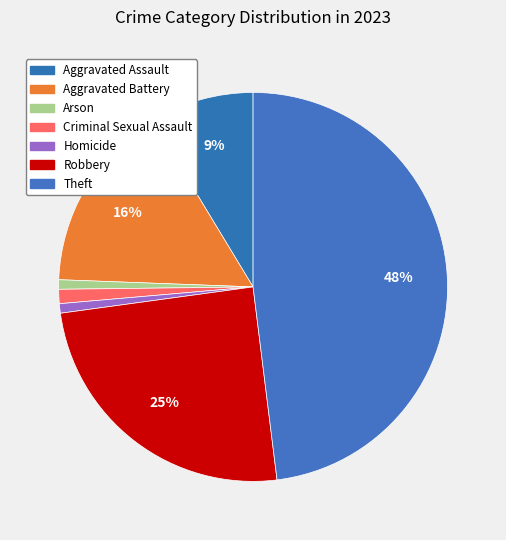

Which has a higher value, Robbery or Homicide?

Robbery